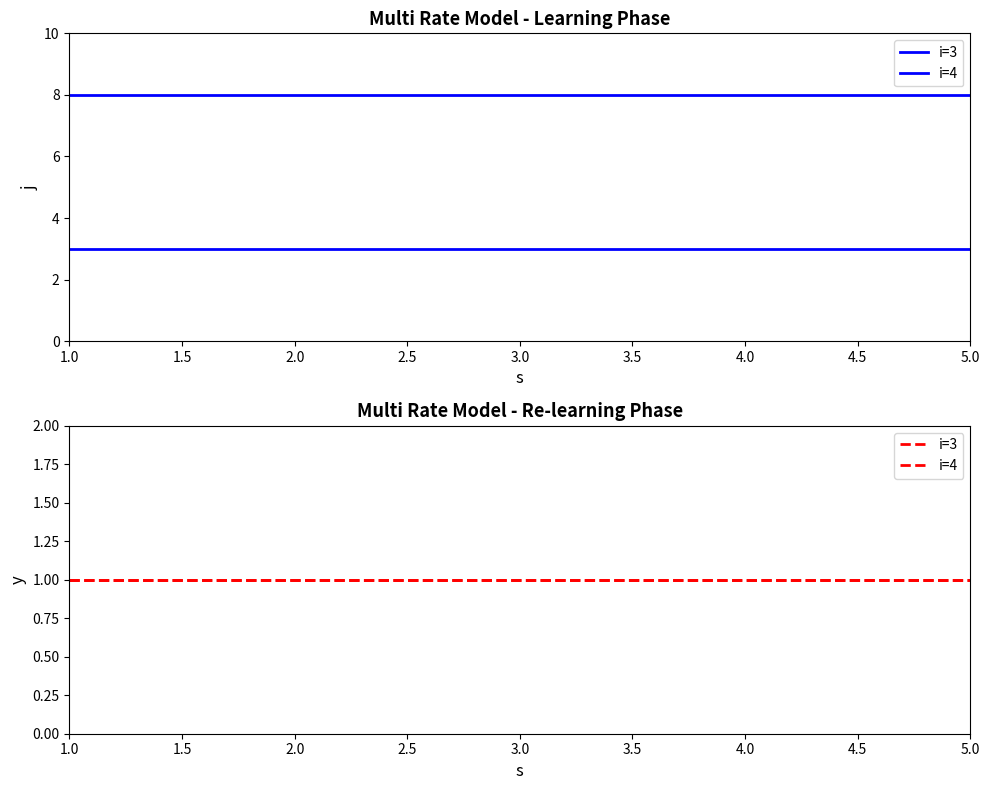

At which label does s reach its peak?

3